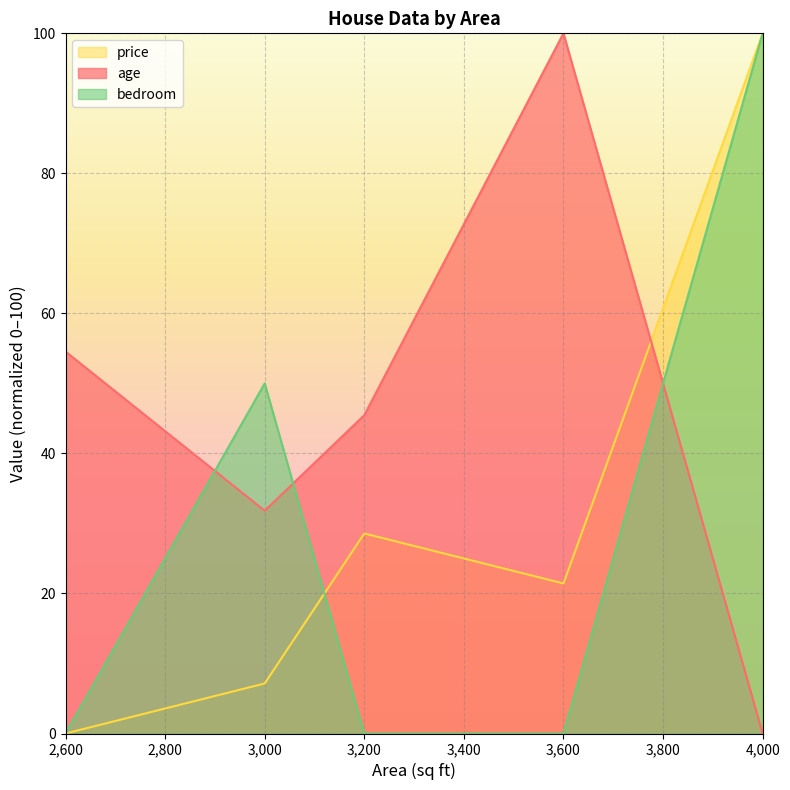

The bedroom series shows 59.4 at 3,200. True or false?

False